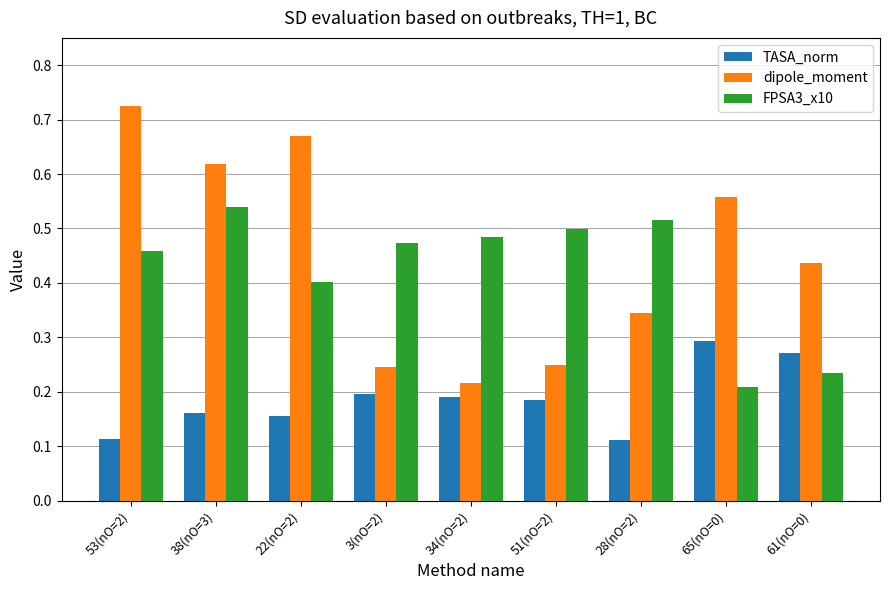

Between 28(nO=2) and 61(nO=0), which series saw the biggest shift?

FPSA3_x10